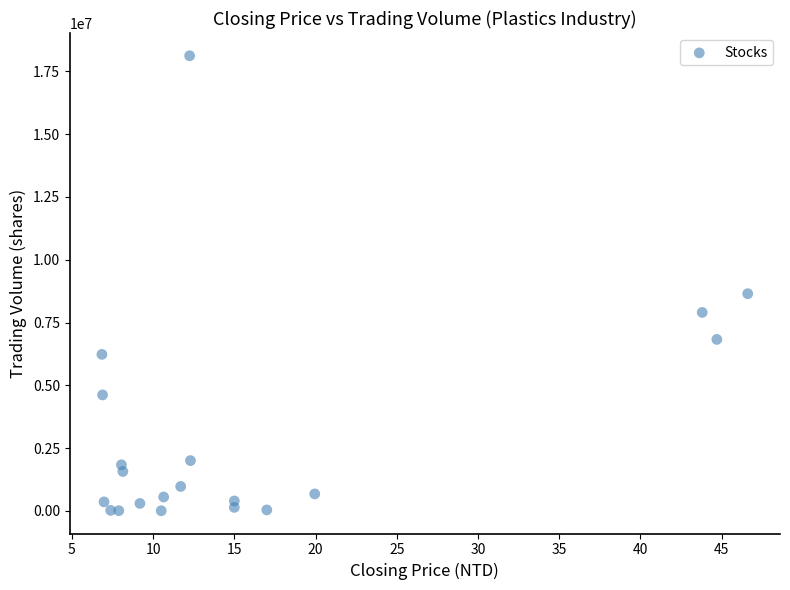

What is the range of Y values (max minus min)?

18110783